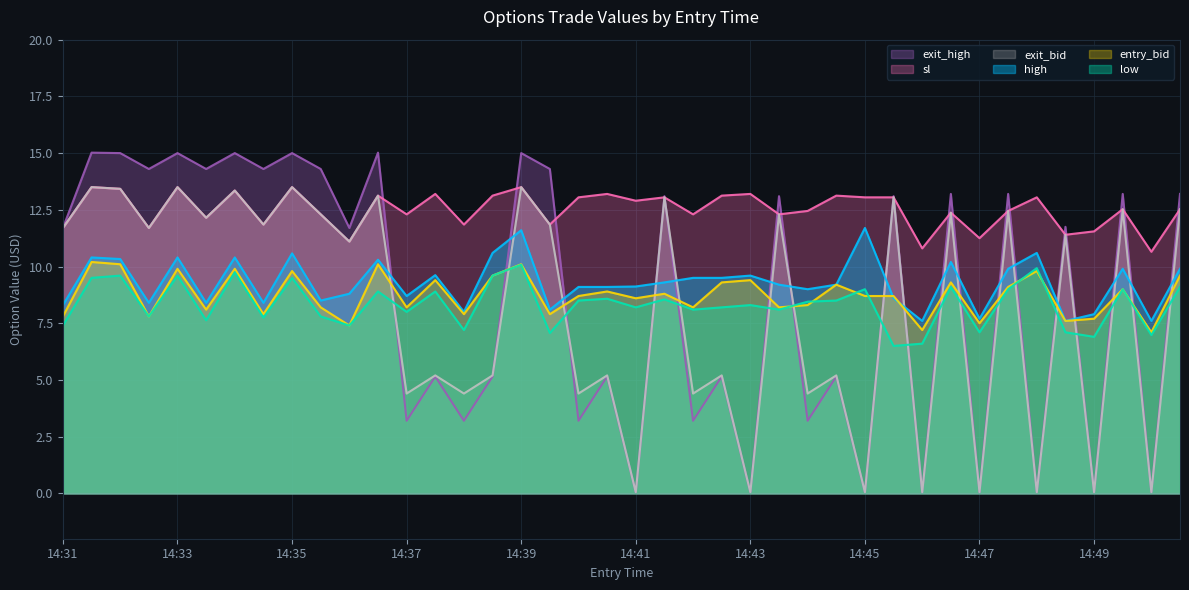

What is the minimum value for high?

7.6